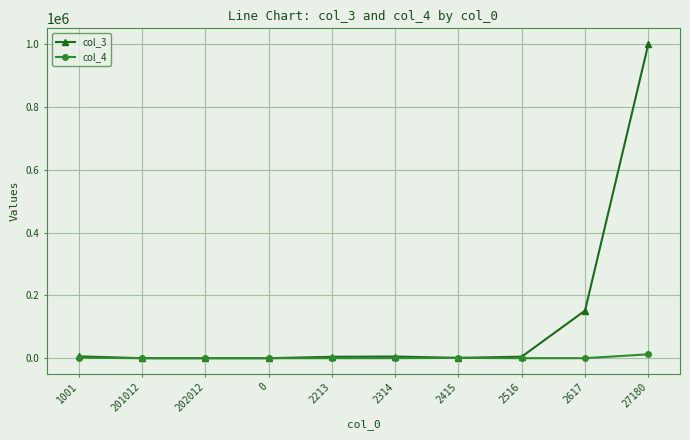

Which category has the highest value in the col_4 series?

27180